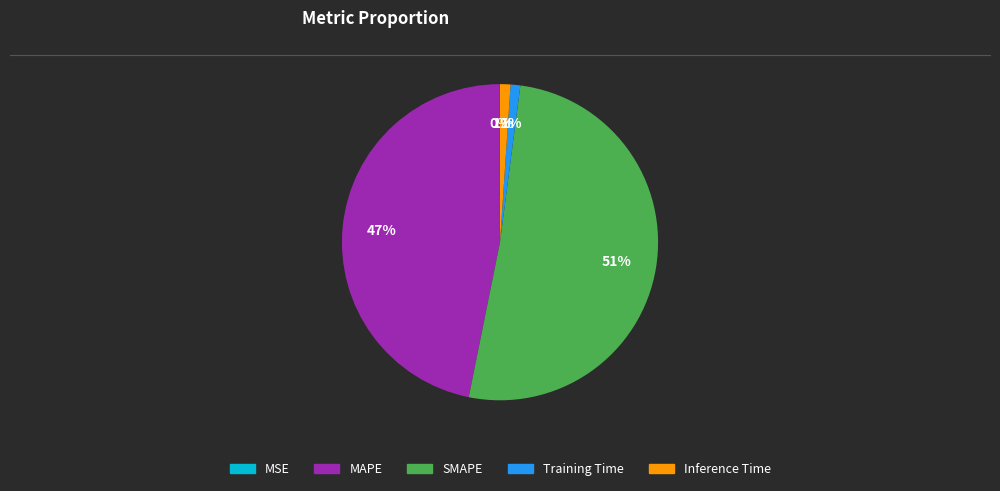

Combined, do Inference Time and SMAPE account for over 50%?

Yes